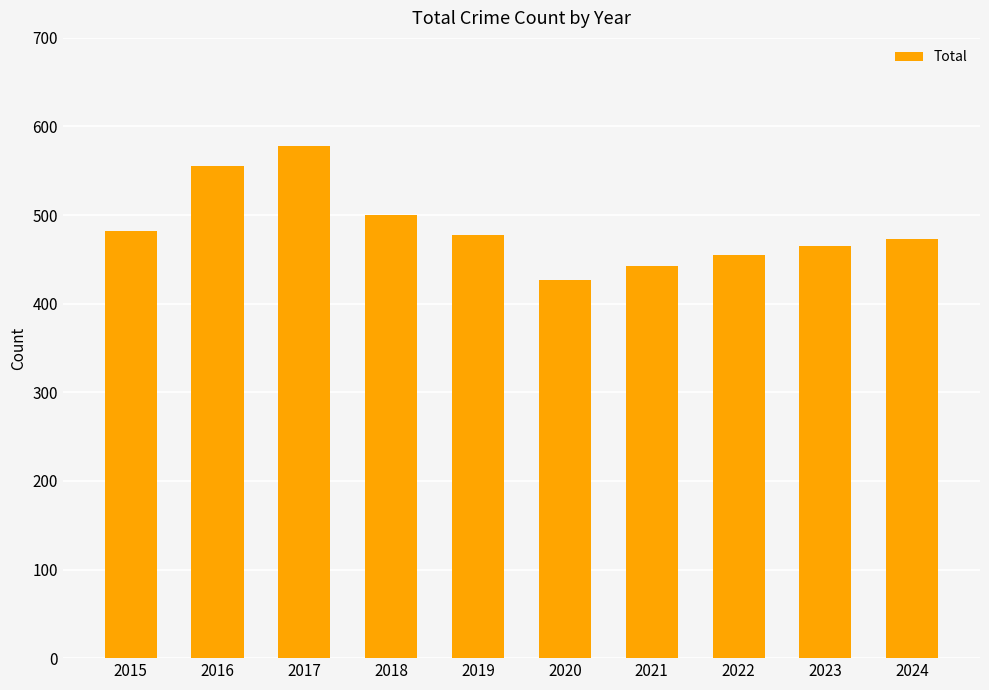

Reading left to right, transcribe all the data shown in this chart.

2015=482	2016=555	2017=578	2018=500	2019=478	2020=427	2021=443	2022=455	2023=465	2024=473